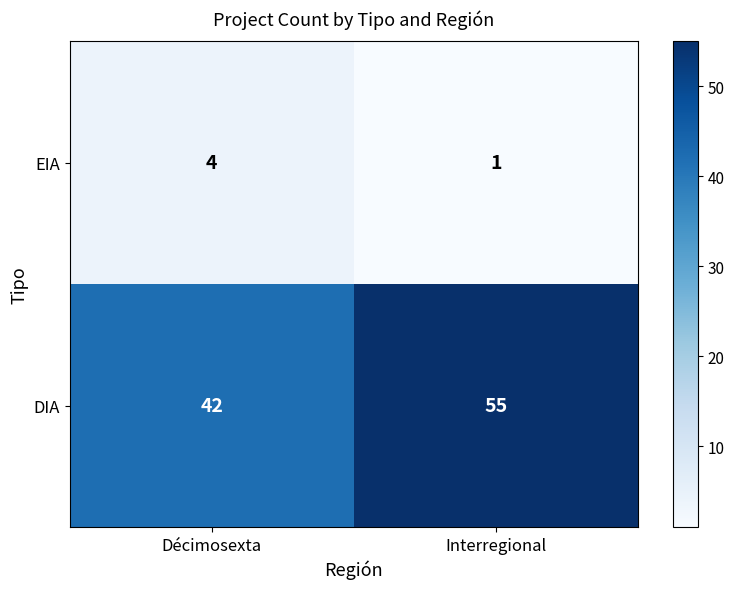

At which category is the sum across all series the highest?

Interregional